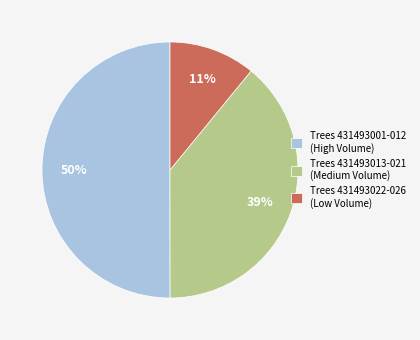

To the nearest percent, what is the average slice percentage?

33%